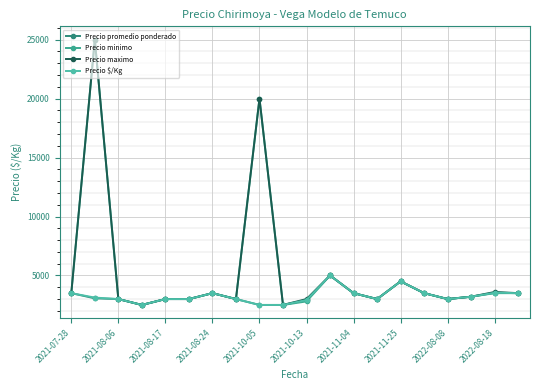

In Precio minimo, how many points are lower than both neighbors (excluding endpoints)?

5